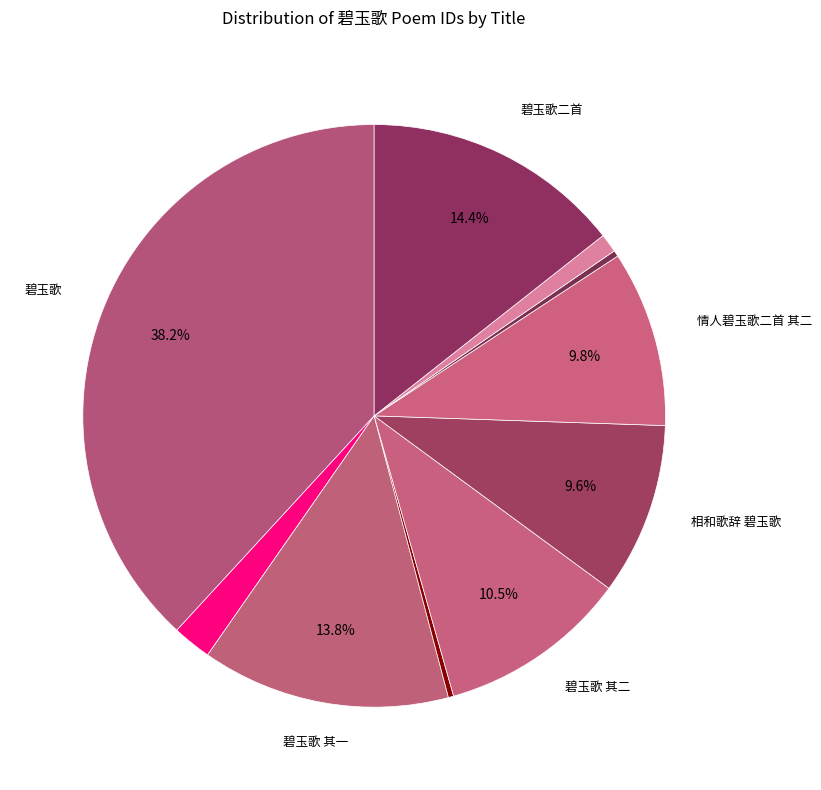

How many segments does this pie chart have?

10